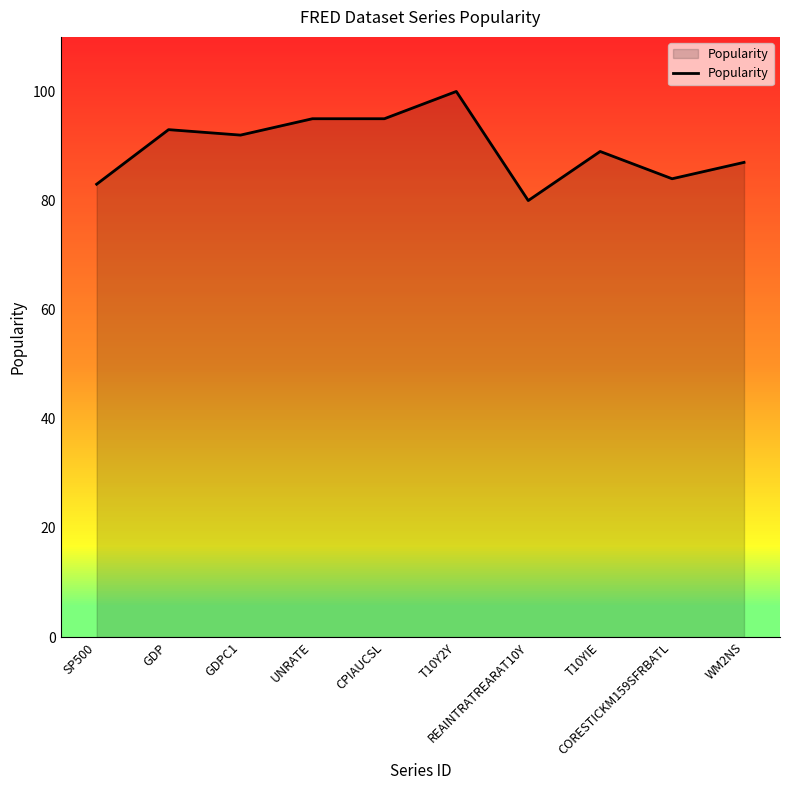

What is the difference between the values at T10YIE and T10Y2Y?

11